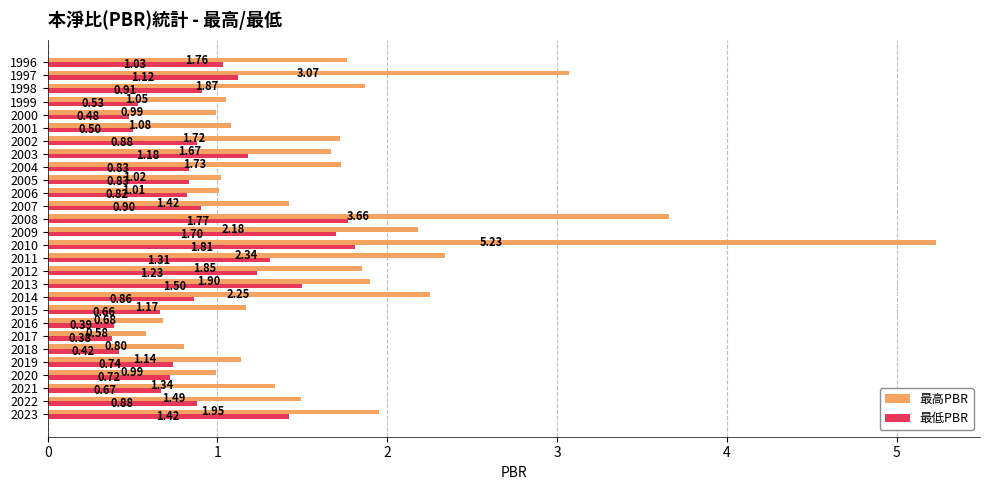

Which series changed the most between 2004 and 1997?

最高PBR